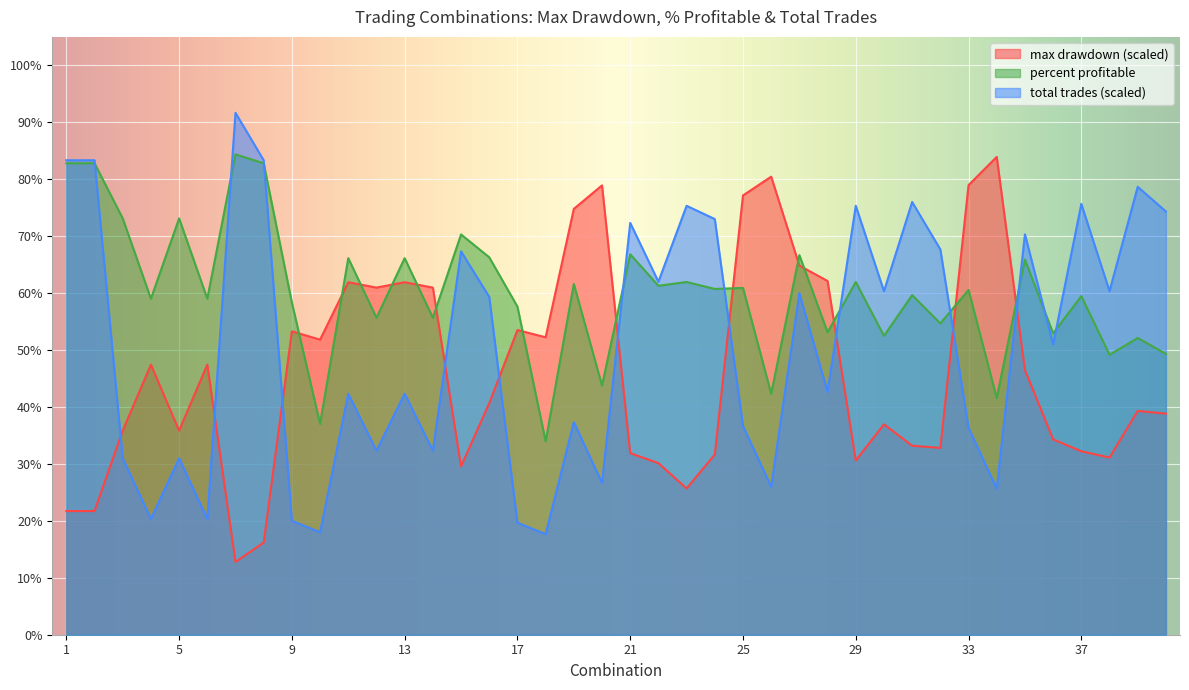

What is the smallest value displayed?

12.8